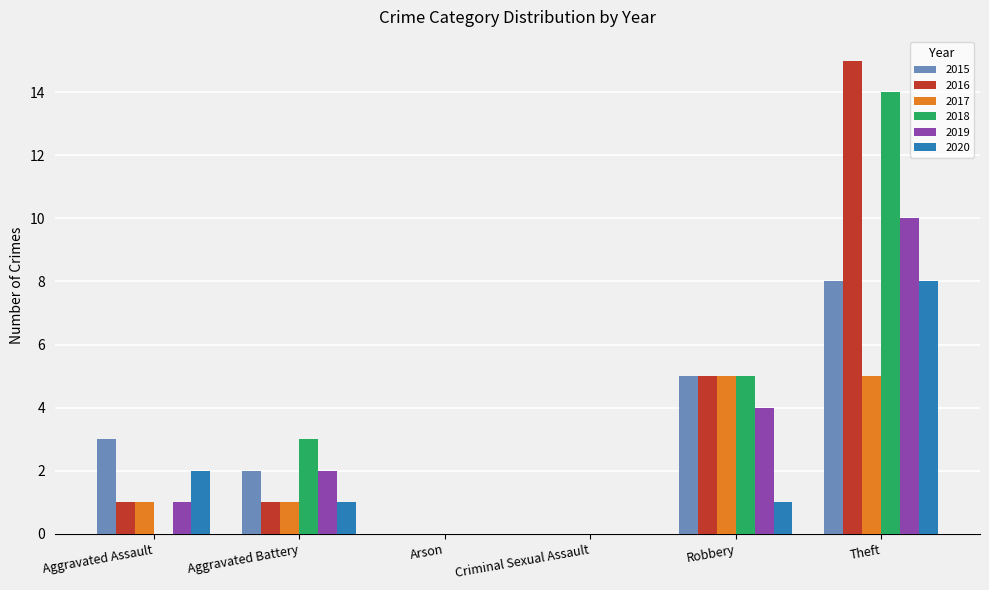

What is the sum of all 2020 values?

12